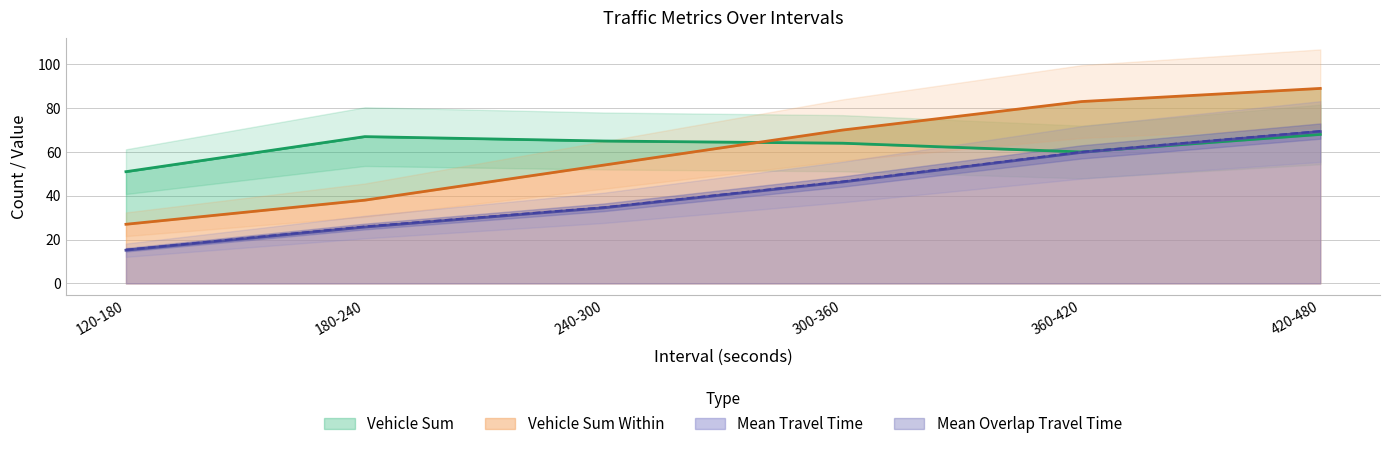

What is the sum of the Mean Travel Time values at 360-420 and 300-360?

106.1